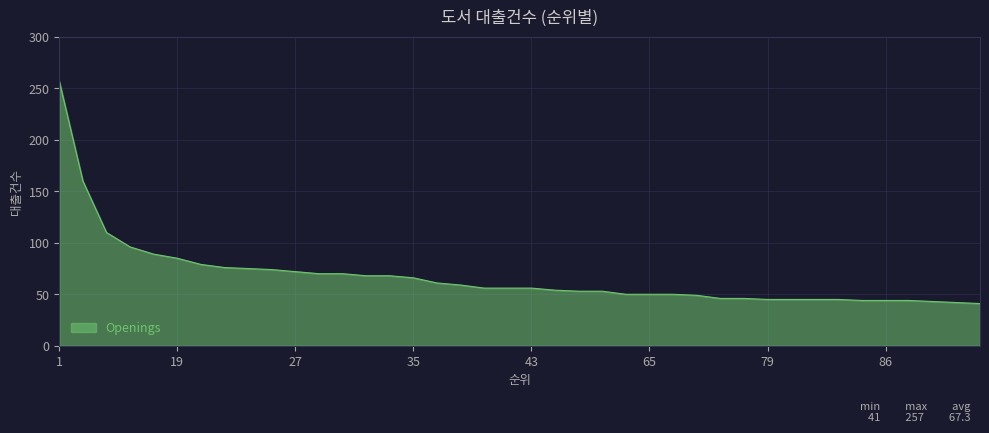

What is the smallest value displayed?

41